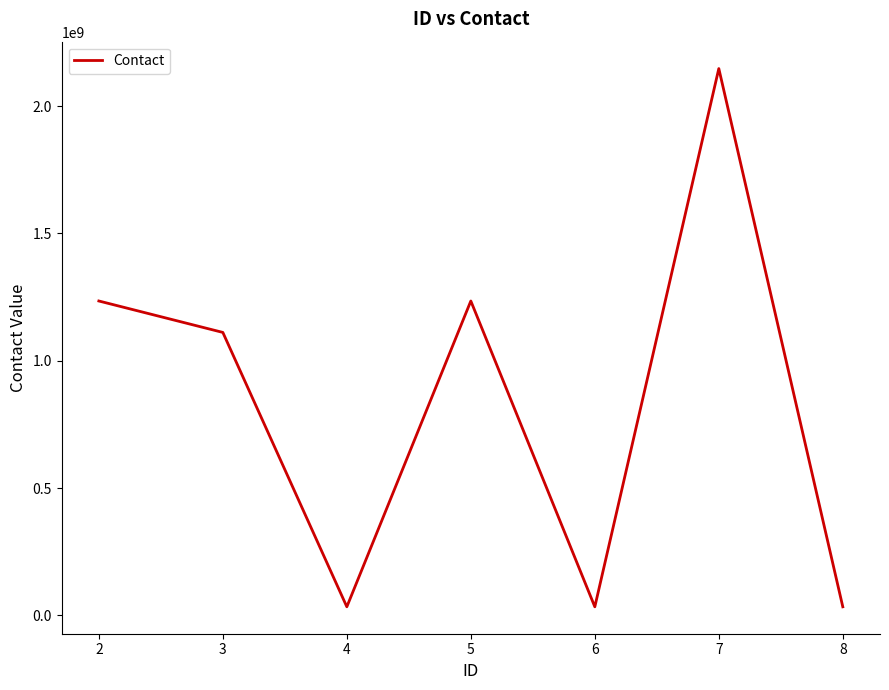

What is the smallest value displayed?

33333333